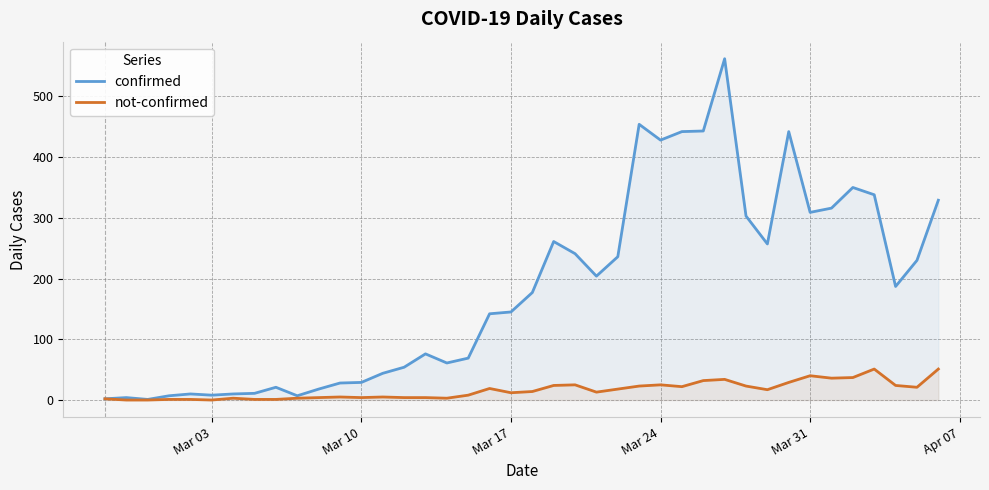

Rank the series by their average value, from highest to lowest.

confirmed, not-confirmed